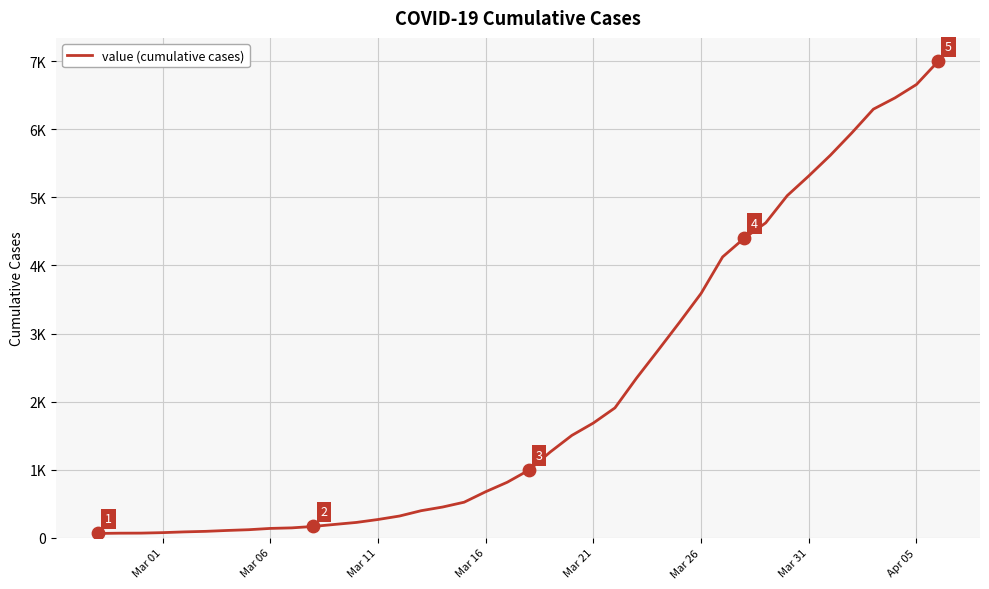

Is this an area chart (filled region under the line)?

No